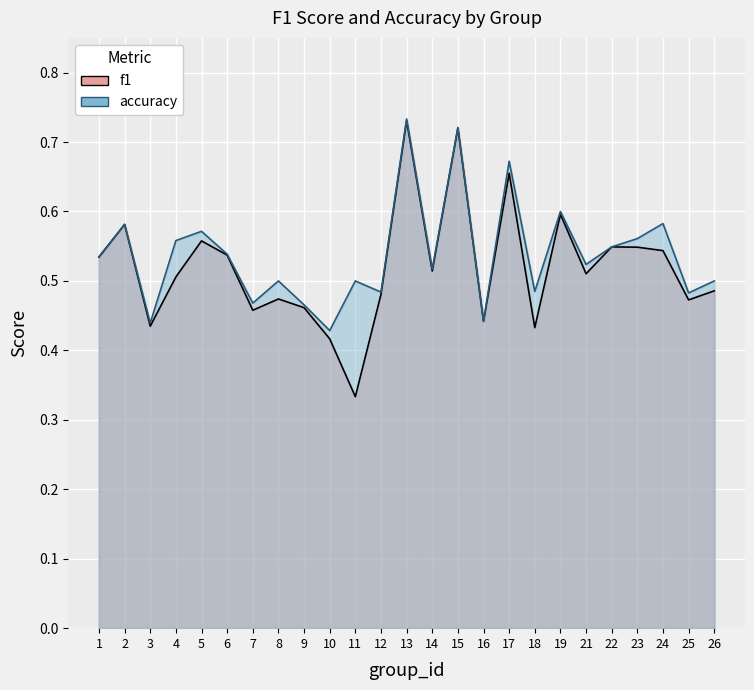

What is the value of the accuracy point at the 22nd from the left?

0.6